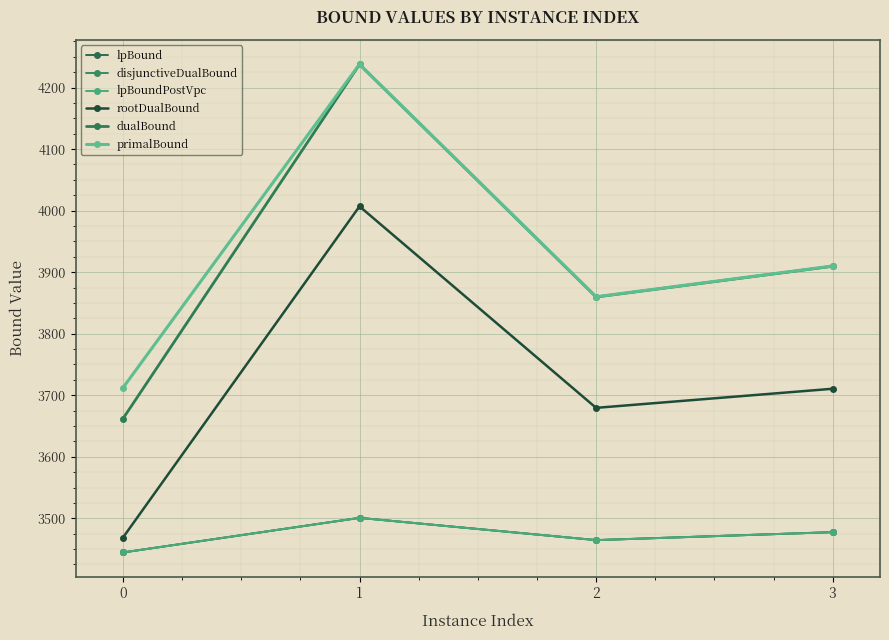

How many lines are shown in the chart?

6